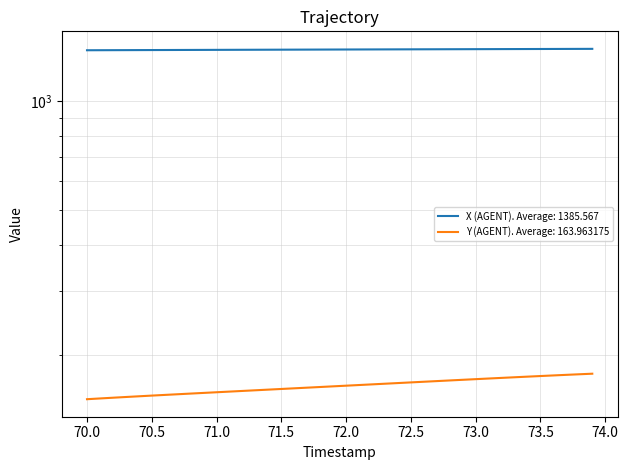

Rank the series by their average value, from highest to lowest.

X (AGENT), Y (AGENT)